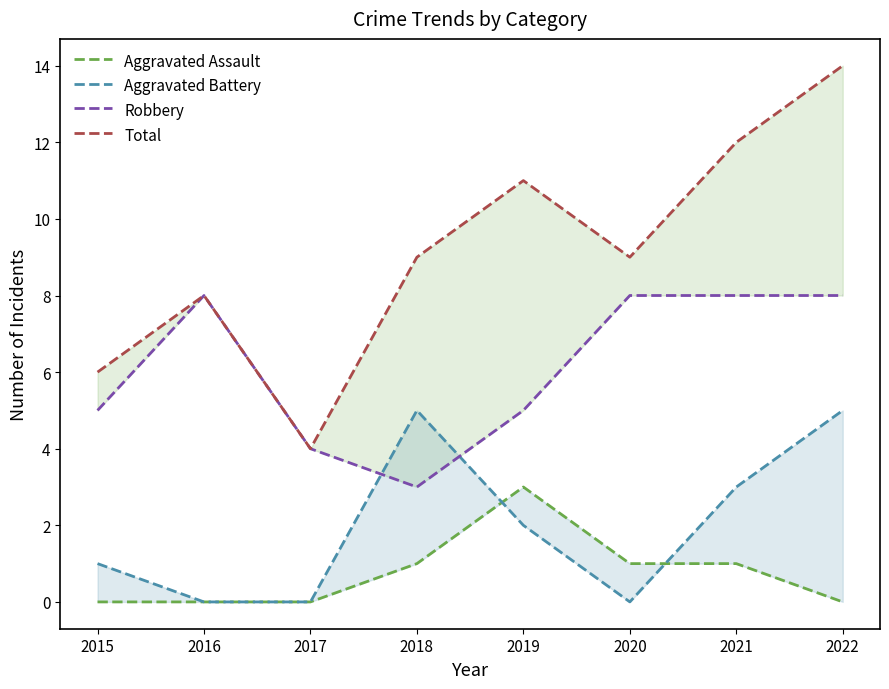

Reading left to right, what are all the values shown in this chart?

Aggravated Assault: 2015=0	2016=0	2017=0	2018=1	2019=3	2020=1	2021=1	2022=0
Aggravated Battery: 2015=1	2016=0	2017=0	2018=5	2019=2	2020=0	2021=3	2022=5
Robbery: 2015=5	2016=8	2017=4	2018=3	2019=5	2020=8	2021=8	2022=8
Total: 2015=6	2016=8	2017=4	2018=9	2019=11	2020=9	2021=12	2022=14